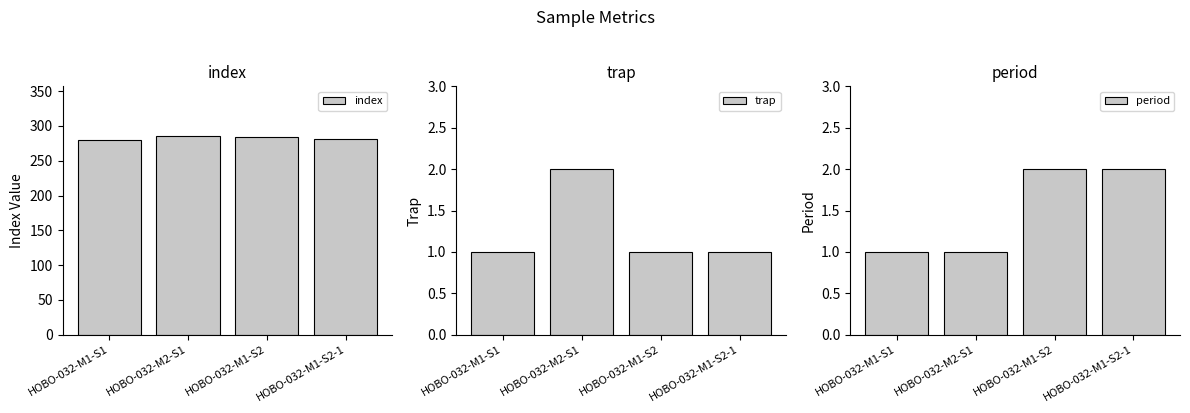

What is the highest value of the index series?

285.5